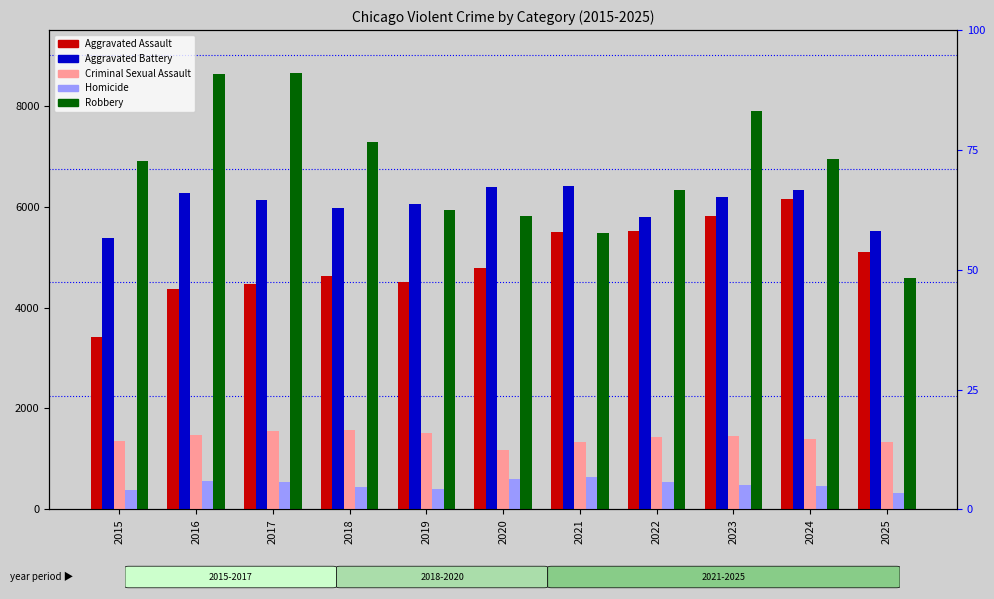

Which series has the largest range (max minus min)?

Robbery